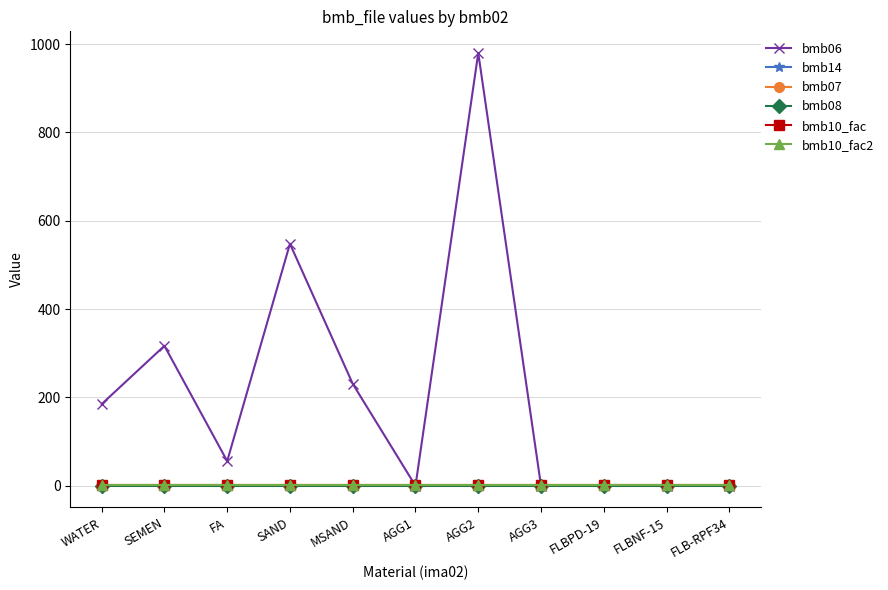

What value does the bmb10_fac series have at AGG1?

1.0